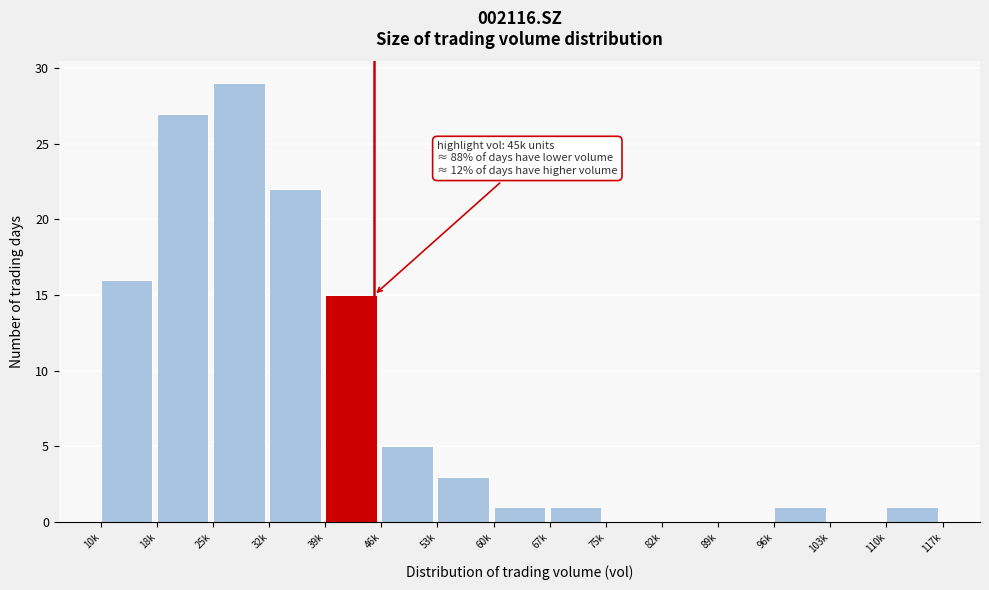

Reading left to right, transcribe all the data shown in this chart.

10k=16	18k=27	25k=29	32k=22	39k=15	46k=5	53k=3	60k=1	67k=1	75k=0	82k=0	89k=0	96k=1	103k=0	110k=1